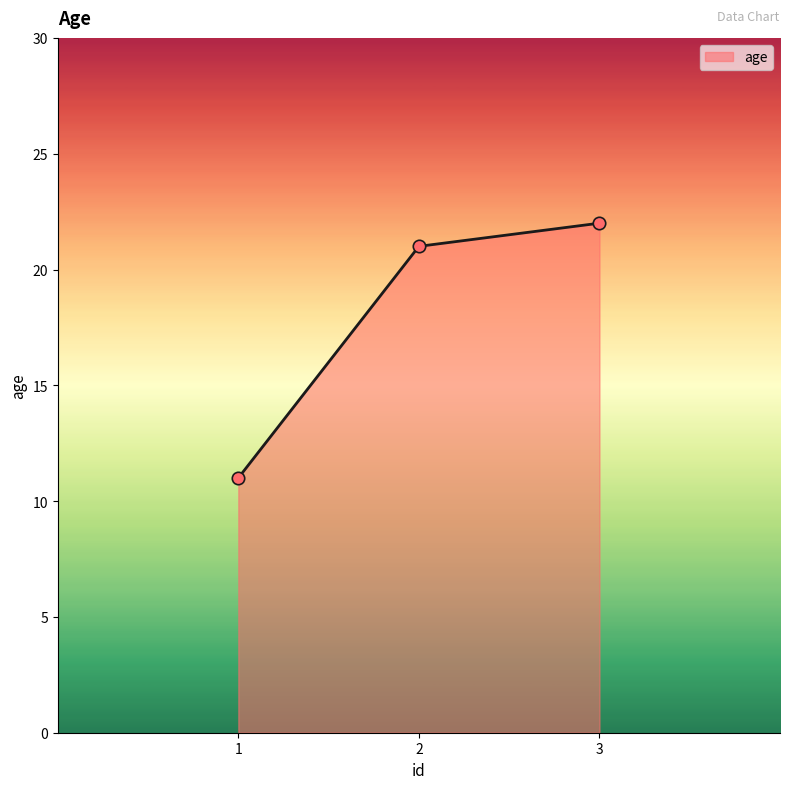

What is the change in value from 1 to 2?

+10